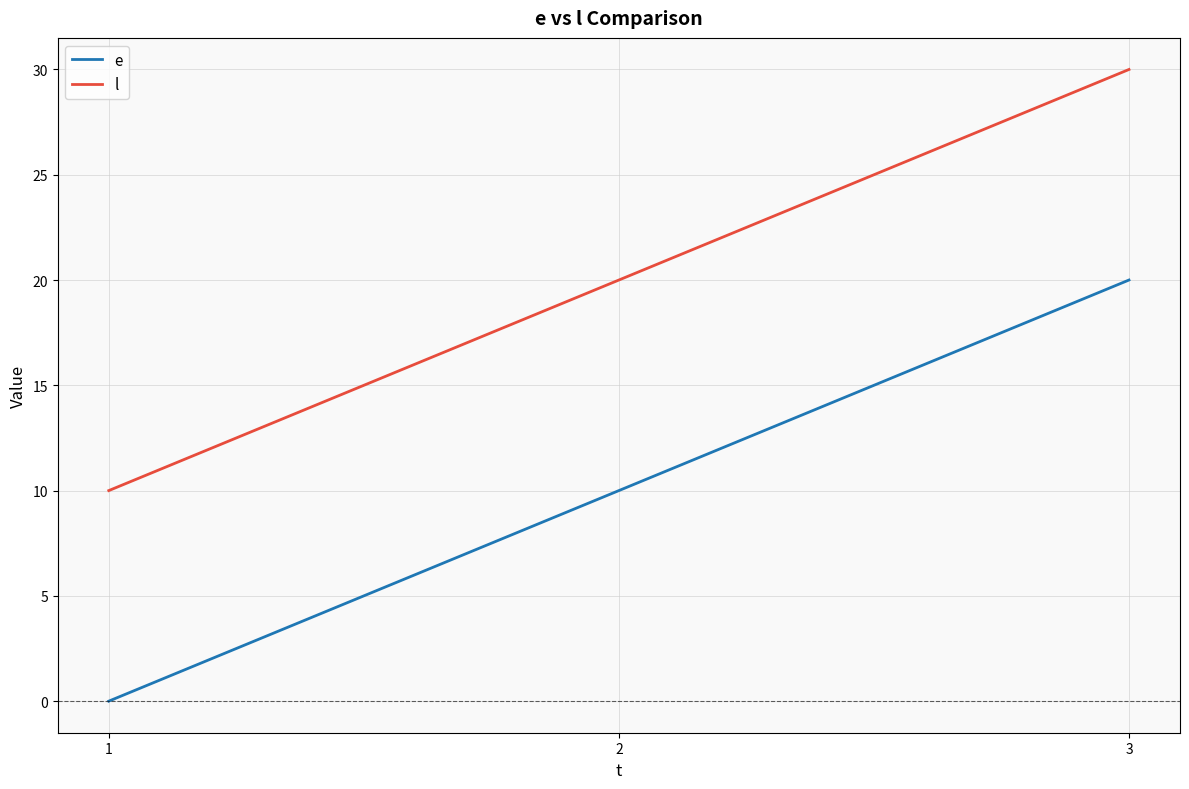

Rank the categories by e value from highest to lowest.

3, 2, 1